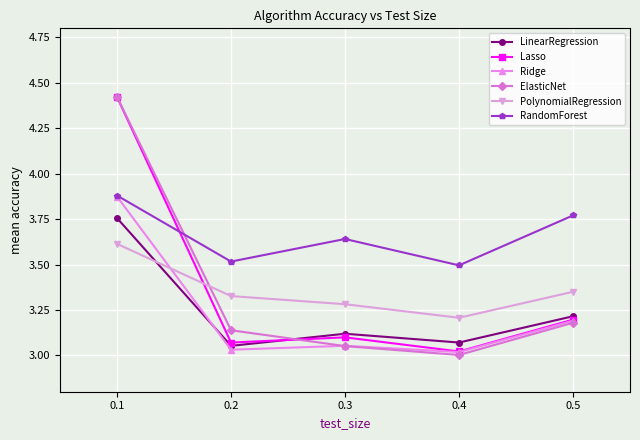

Which series ends up on top after the final intersection of Lasso and PolynomialRegression?

PolynomialRegression